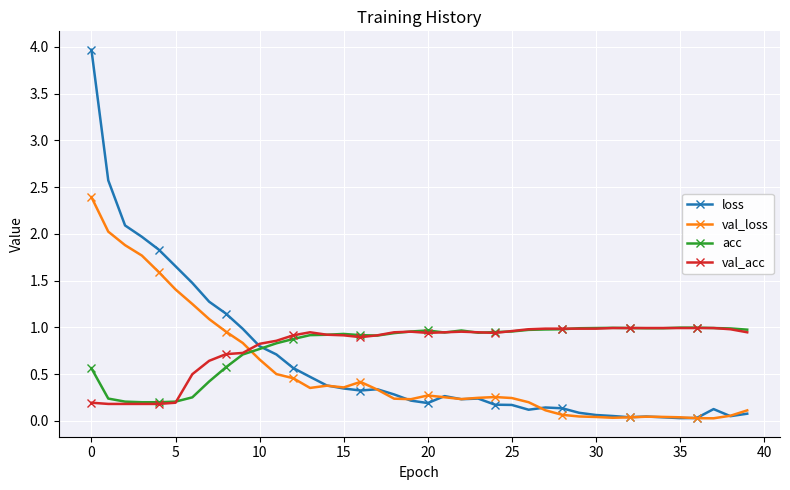

True or false: loss has more than 1 points higher than both neighbors.

True